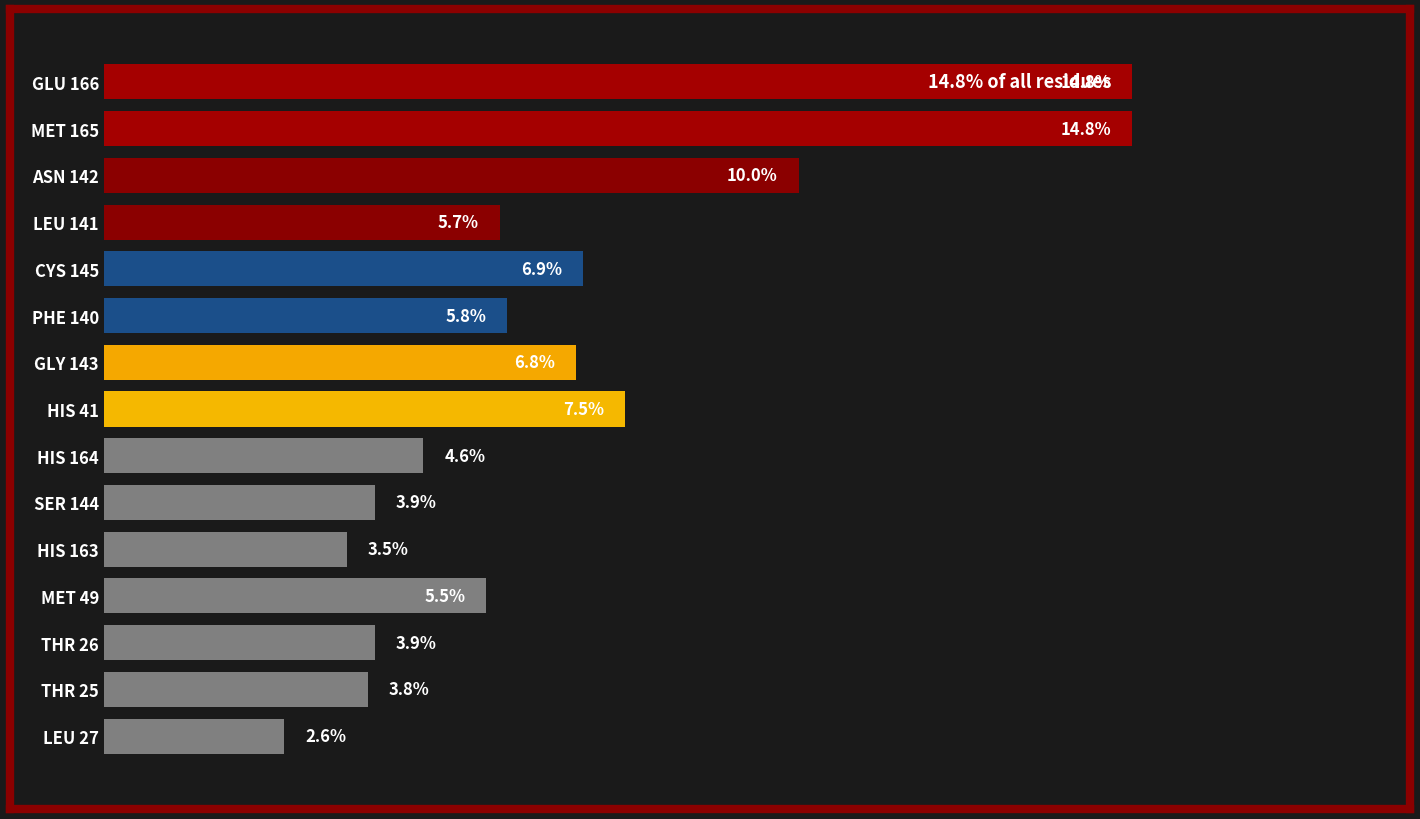

Does the chart contain stacked bars?

No